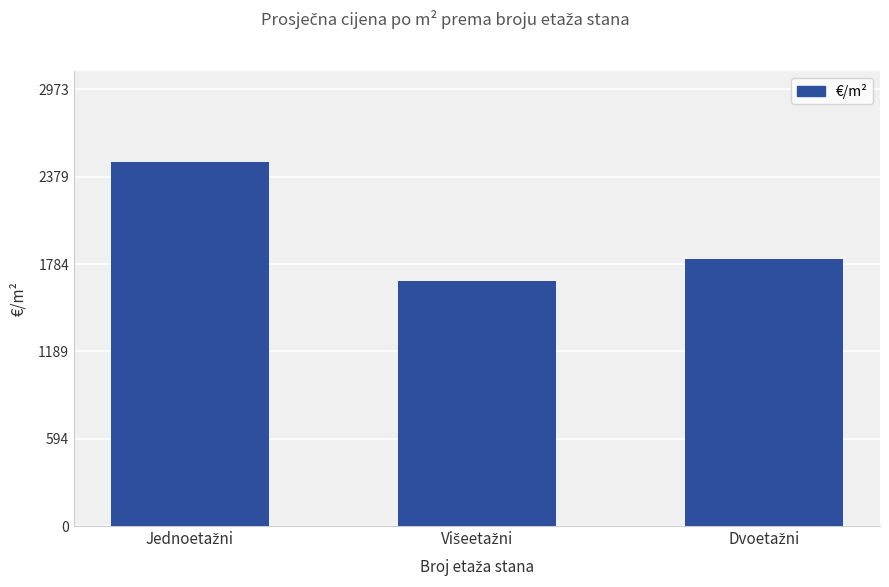

What is the sum of all values?

5965.0